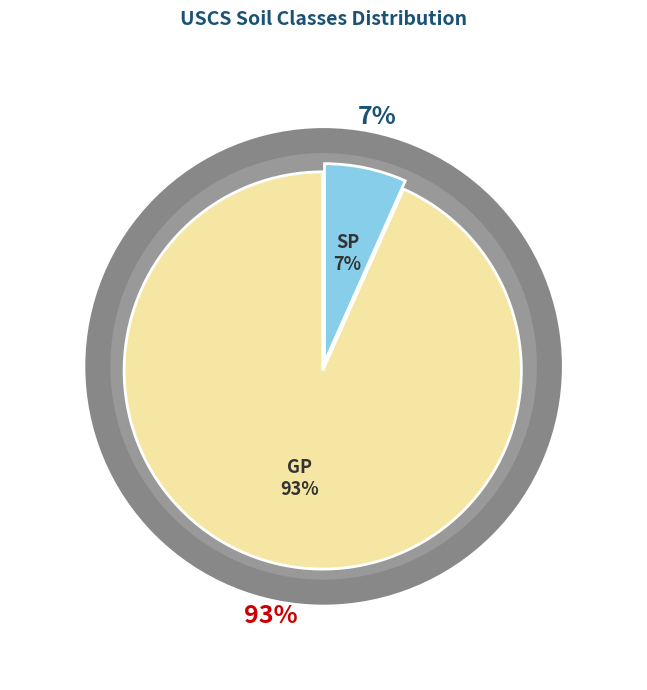

Which category has the biggest portion of the pie?

GP